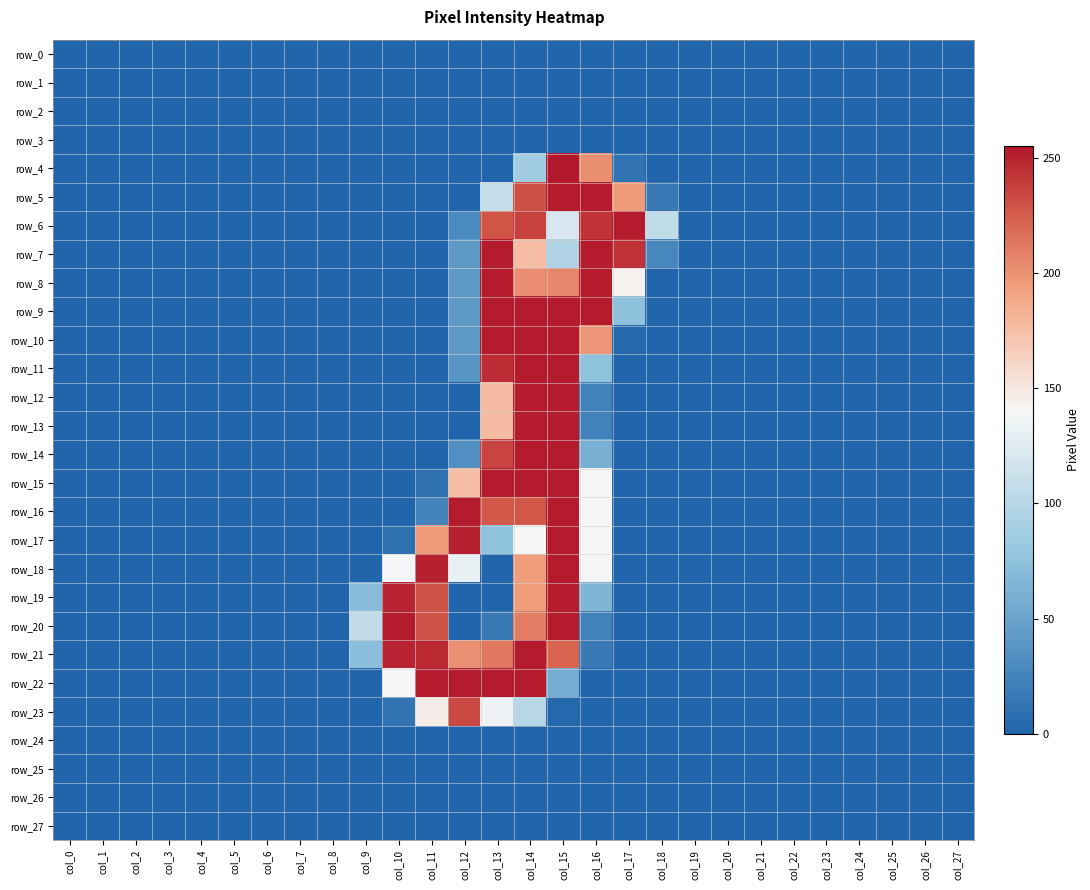

What is the difference between the row_22 values at col_7 and col_12?

253